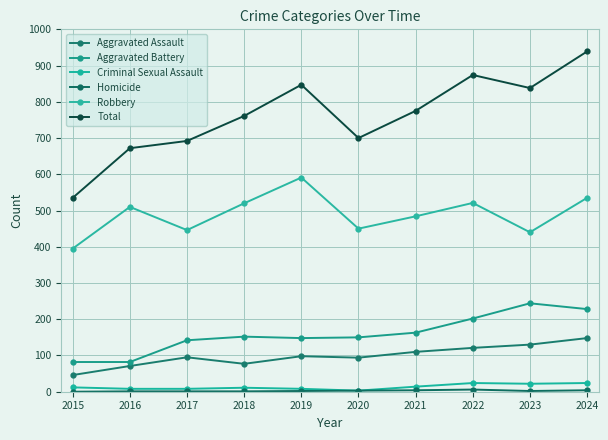

At 2015, list the series in order from largest to smallest.

Total, Robbery, Aggravated Battery, Aggravated Assault, Criminal Sexual Assault, Homicide